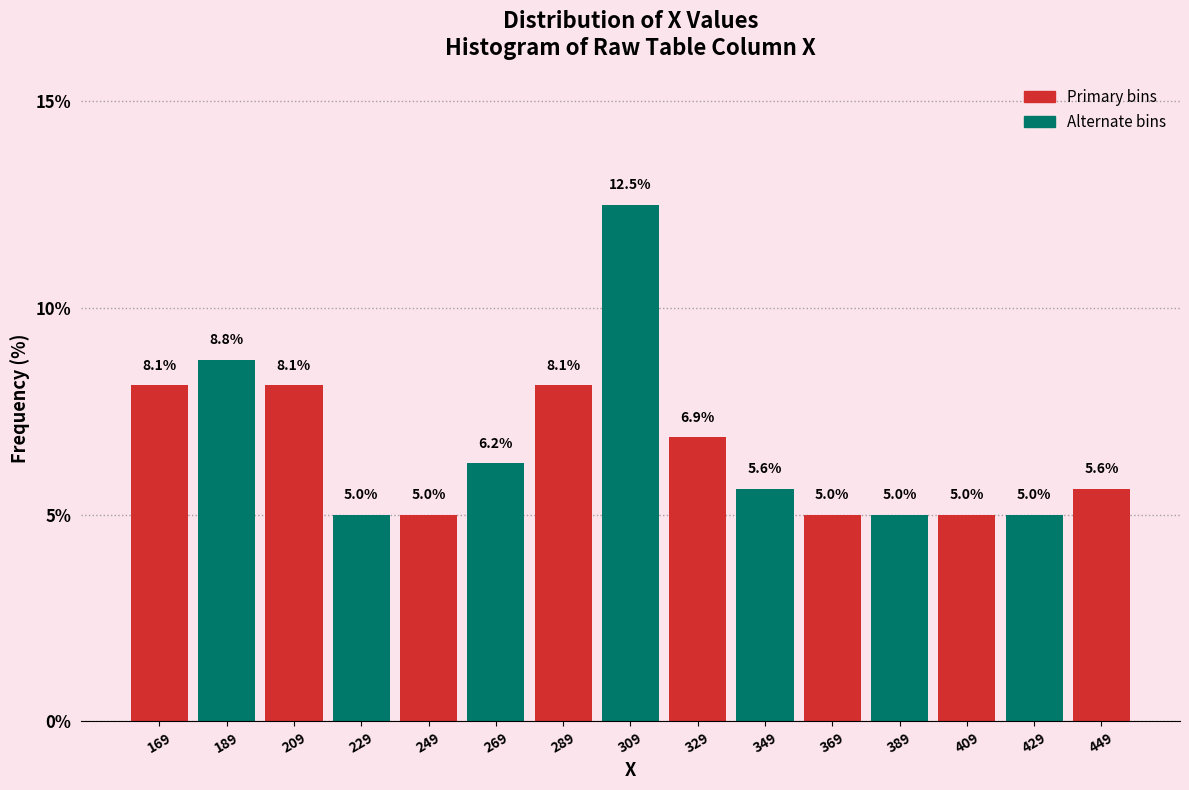

What is the height of the bar covering 180 to 200 on the x-axis? The bar edges are not printed on the chart, so give them approximately, as read against the axis.

8.8